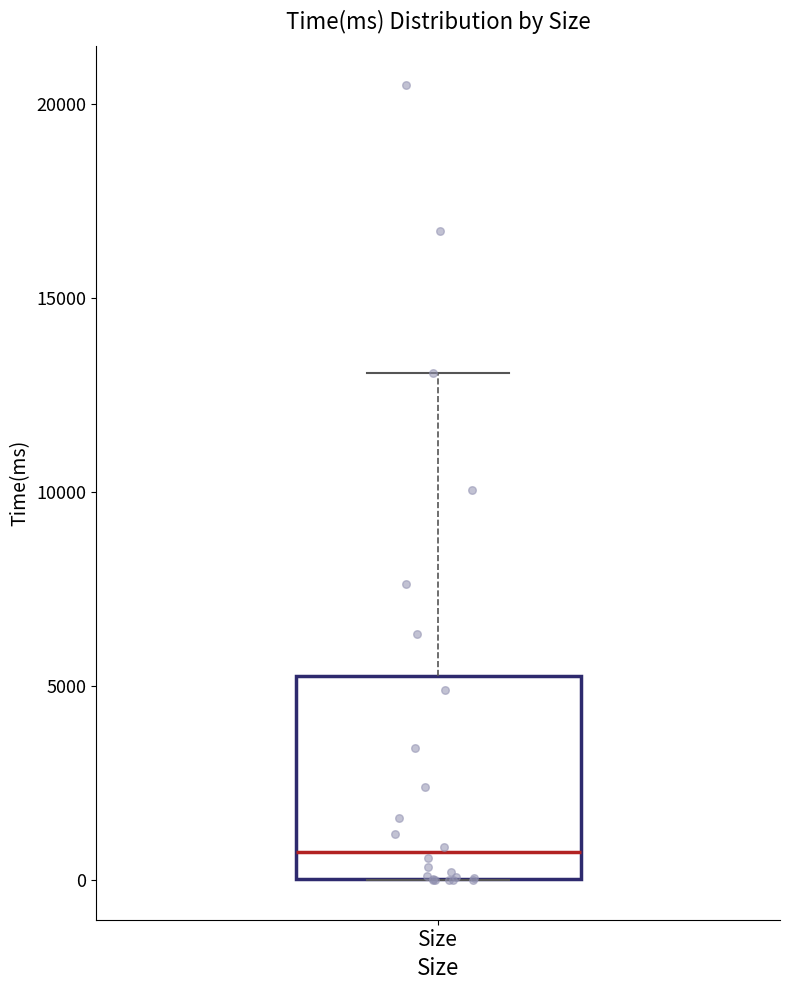

Transcribe this box plot: give where the median line is, the range the box spans, and where the two whiskers end, as read against the y-axis. The values are not printed on the chart, so give them approximately, as read against the axis.

median 500, box 0 to 5500, whiskers 0 to 13000